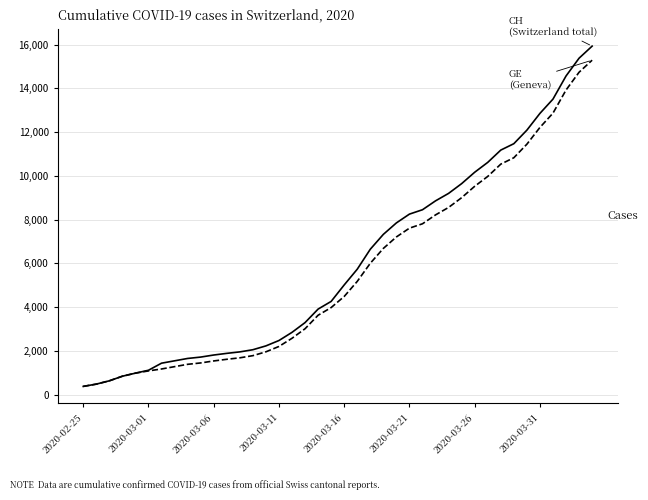

What is the minimum value shown in the chart?

375